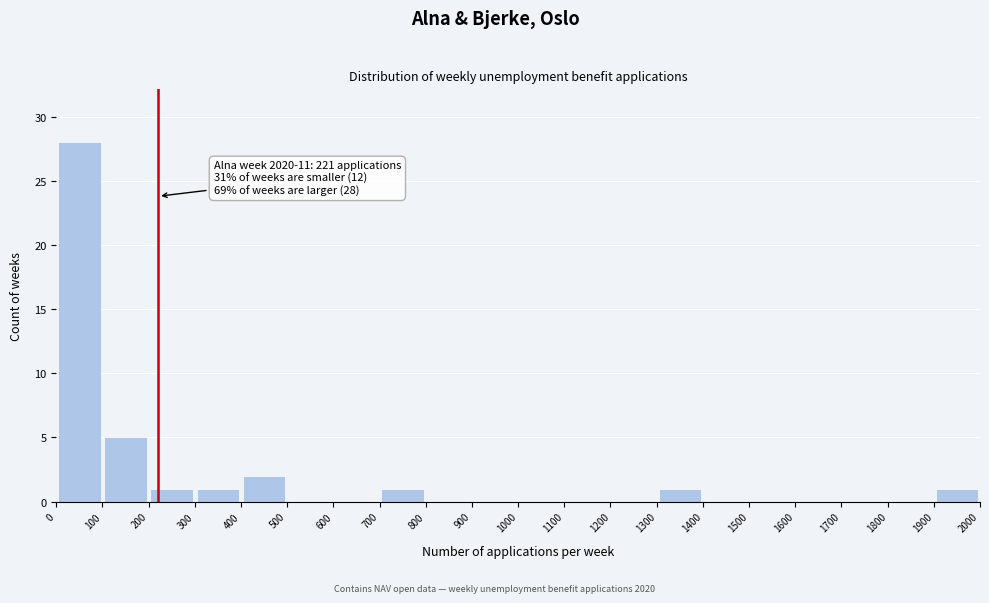

Over which range of the x-axis is the bar tallest?

0 to 100